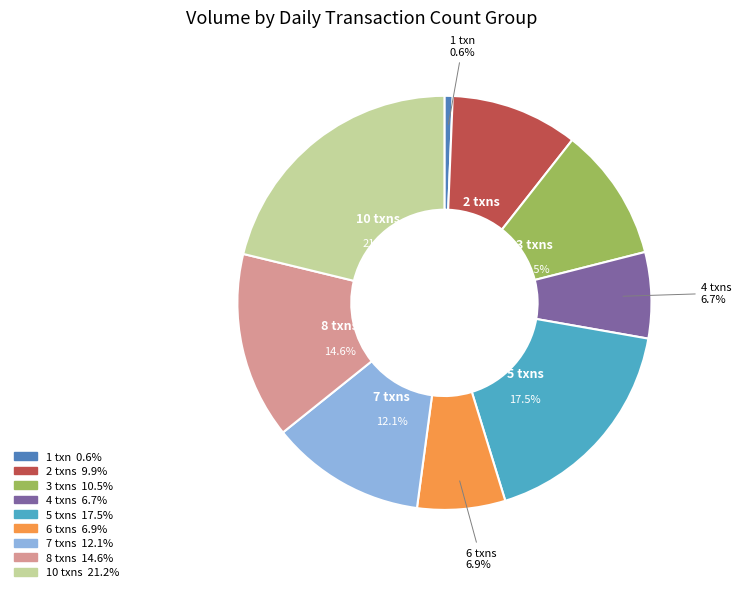

Does 3 txns account for over 50% of the chart?

No